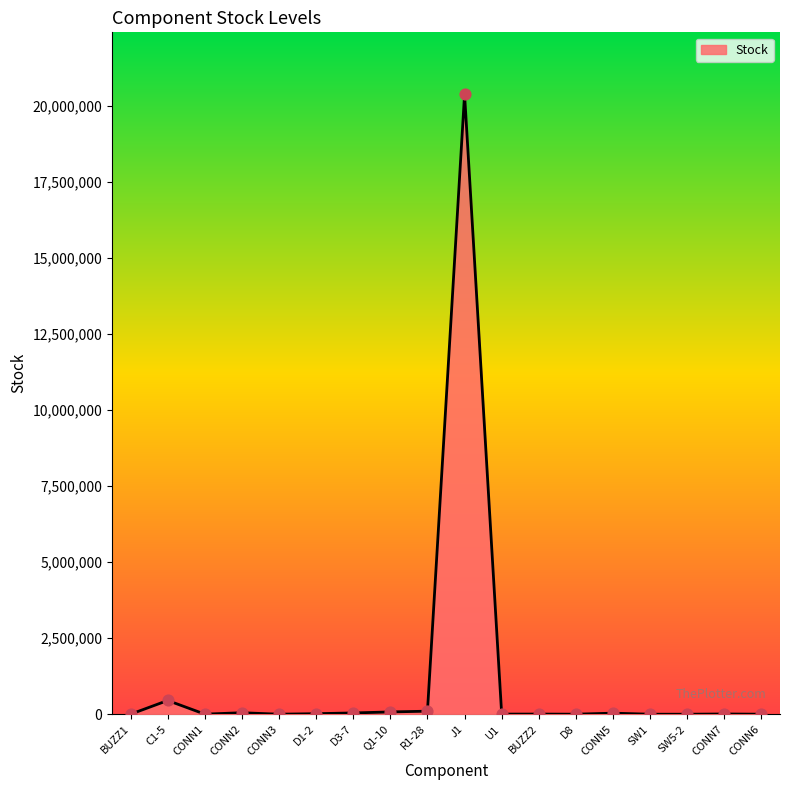

What is the difference between the maximum and minimum values?

20390000